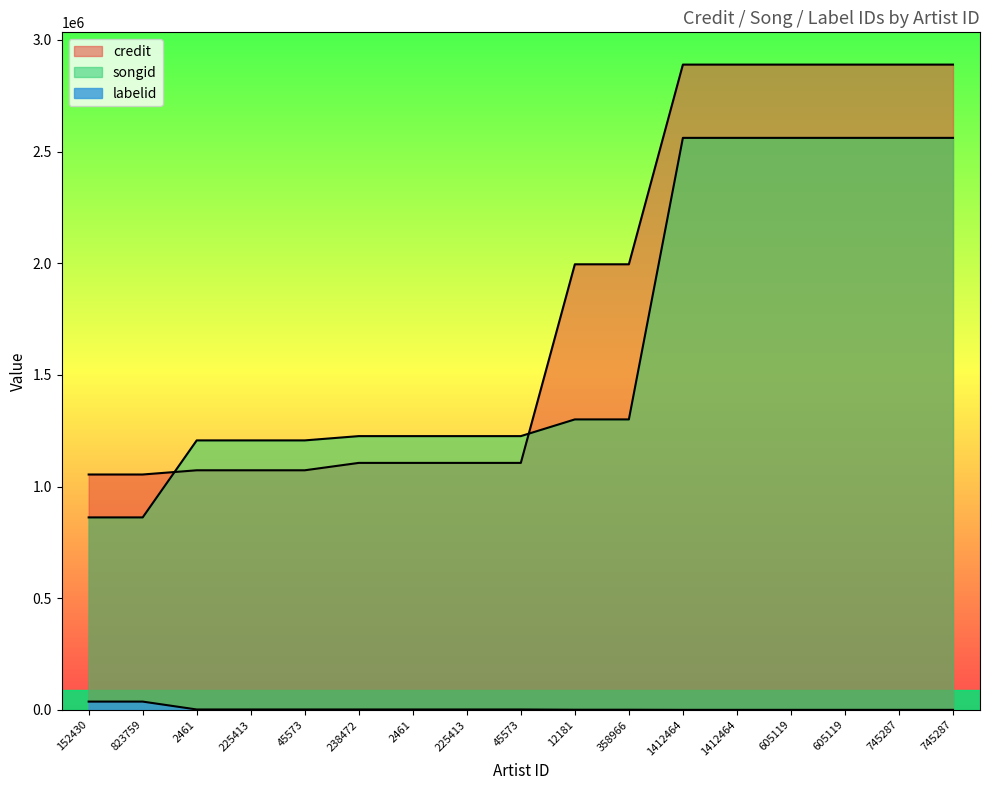

At which category is the sum across all series the highest?

1412464